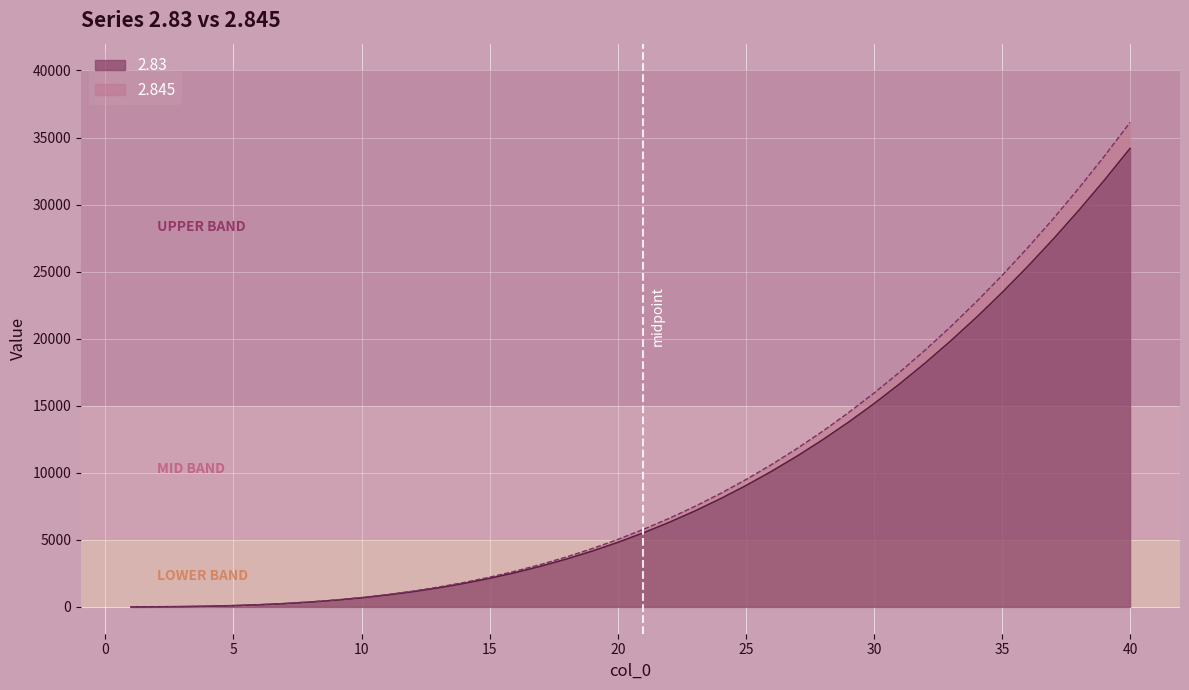

The value of 2.845 at 33 is 37032.0. True or false?

False